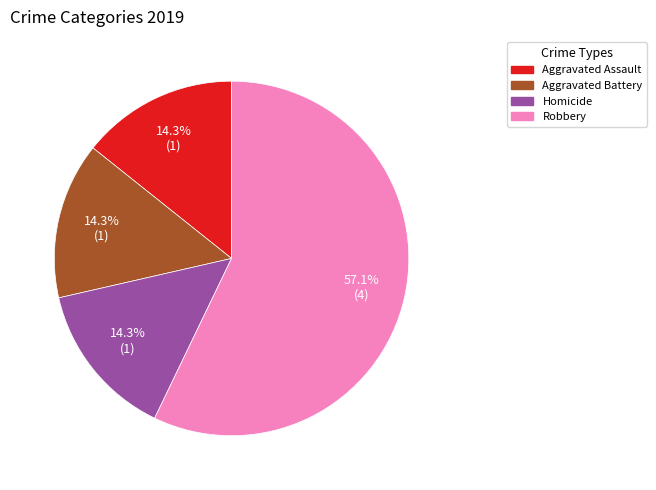

How many slices are in this pie chart?

4